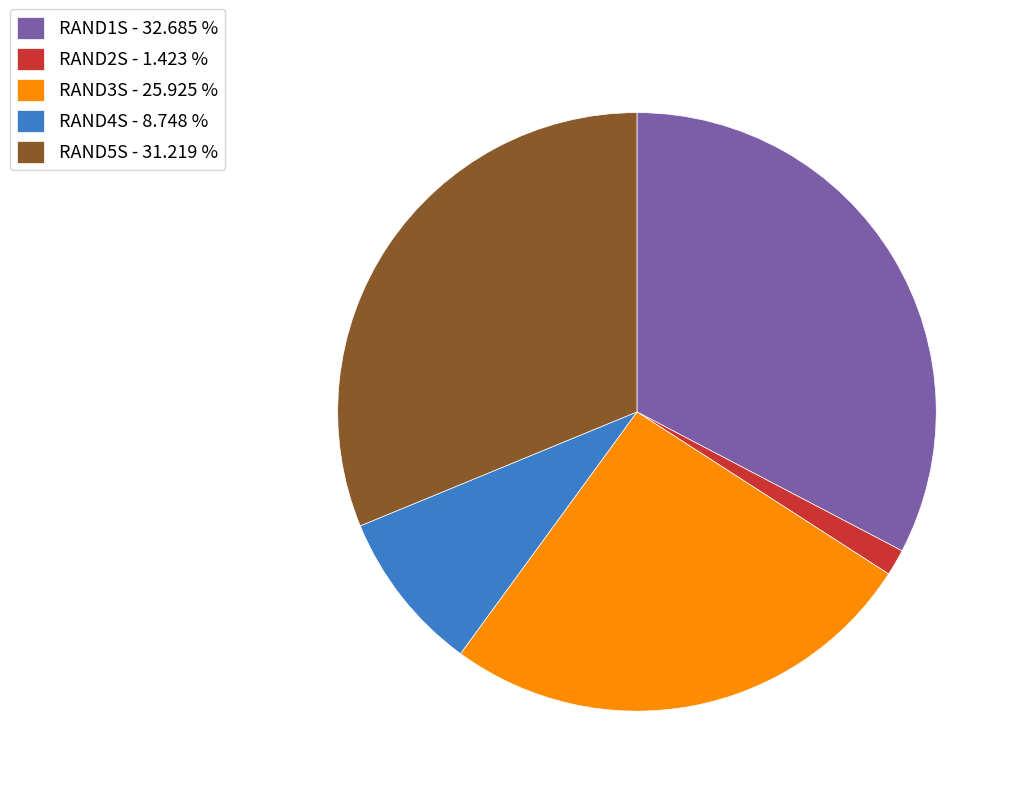

Is the sum of RAND2S and RAND4S greater than half?

No